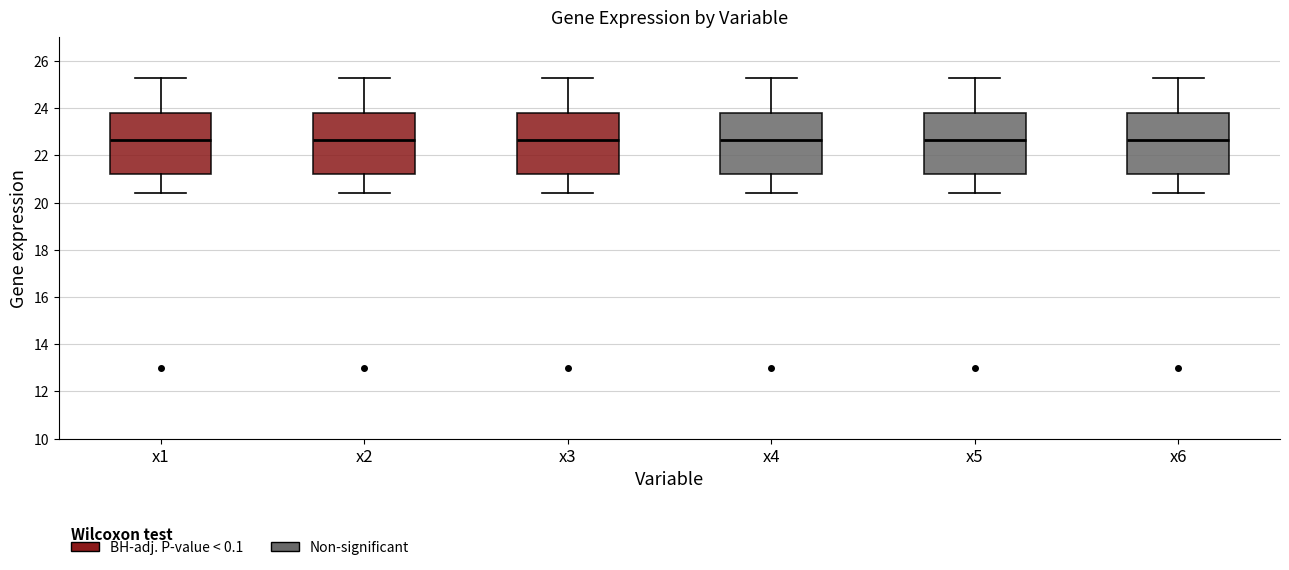

Reading left to right, transcribe this box plot: for each box, give where its median line is, the range the box spans, and where its two whiskers end, as read against the y-axis. The values are not printed on the chart, so give them approximately, as read against the axis.

x1: median 22.6, box 21.2 to 23.8, whiskers 20.4 to 25.2
x2: median 22.6, box 21.2 to 23.8, whiskers 20.4 to 25.2
x3: median 22.6, box 21.2 to 23.8, whiskers 20.4 to 25.2
x4: median 22.6, box 21.2 to 23.8, whiskers 20.4 to 25.2
x5: median 22.6, box 21.2 to 23.8, whiskers 20.4 to 25.2
x6: median 22.6, box 21.2 to 23.8, whiskers 20.4 to 25.2